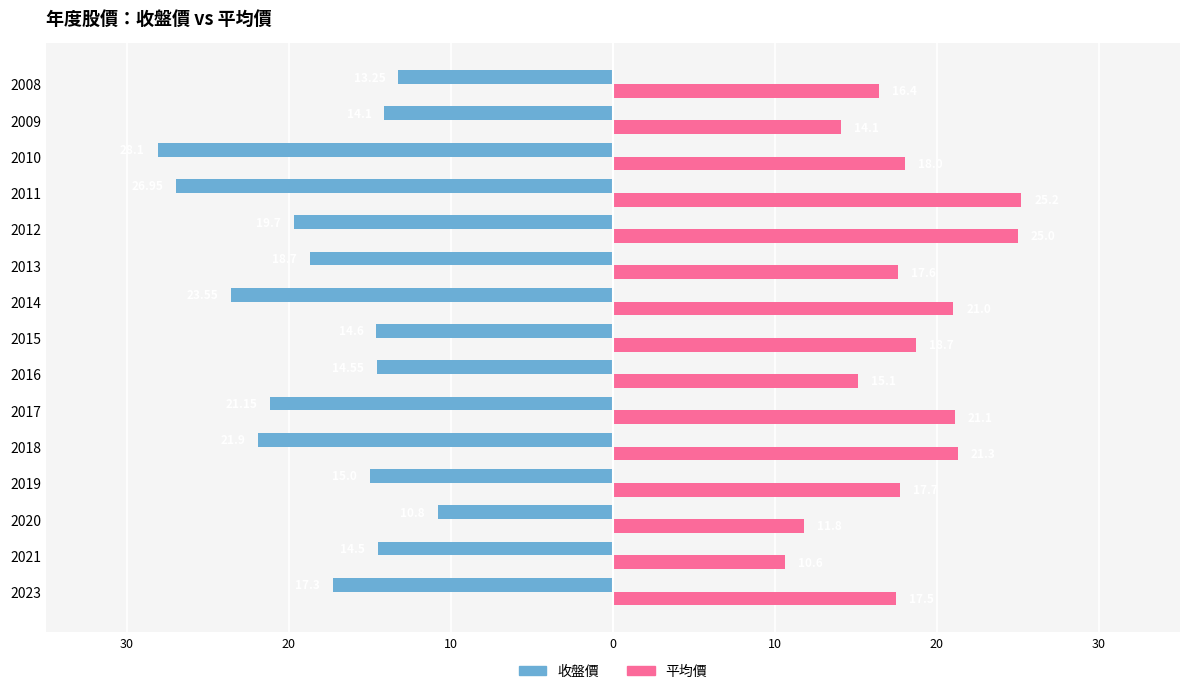

What are all the series names shown in the legend?

收盤價, 平均價